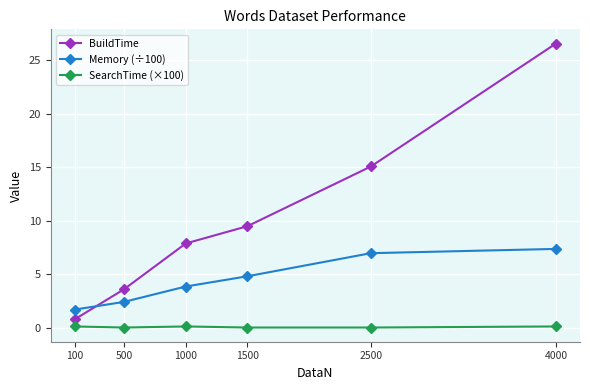

Which series has the largest range (max minus min)?

BuildTime